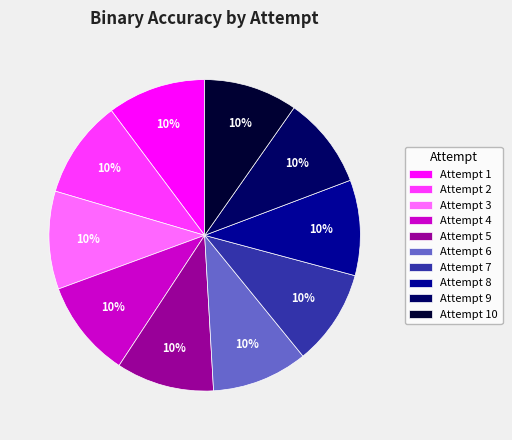

Does Attempt 9 represent more than half of the total?

No